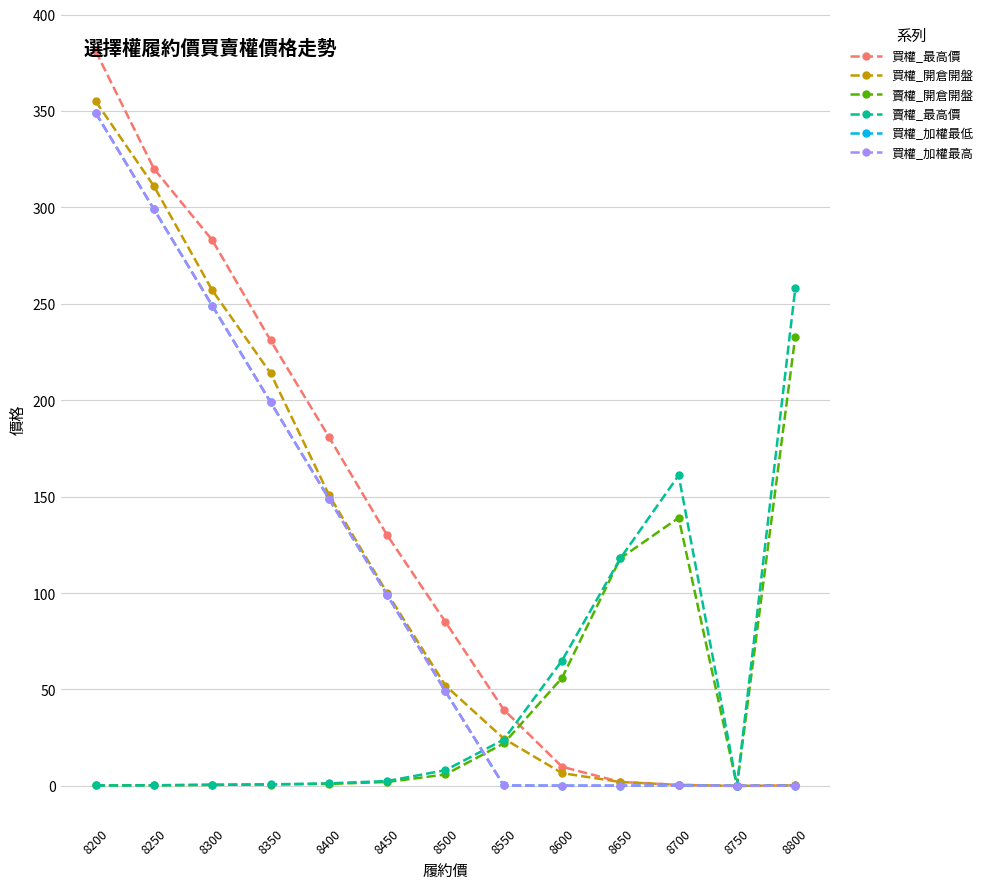

The 買權_最高價 series shows 234.8 at 8750. True or false?

False